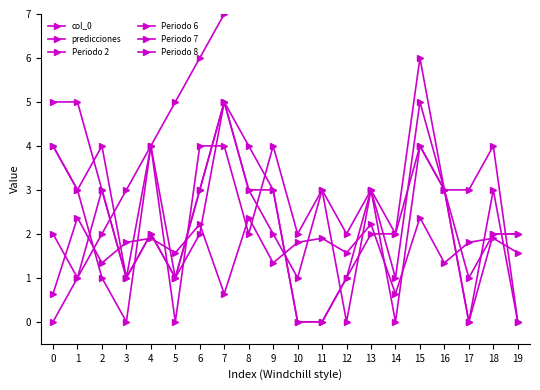

Reading left to right, list all the values displayed in this chart.

col_0: 0.0	1.0	2.0	3.0	4.0	5.0	6.0	7.0	8.0	9.0	10.0	11.0	12.0	13.0	14.0	15.0	16.0	17.0	18.0	19.0
predicciones: 0.6	2.4	1.3	1.8	1.9	1.6	2.2	0.6	2.4	1.3	1.8	1.9	1.6	2.2	0.6	2.4	1.3	1.8	1.9	1.6
Periodo 2: 2.0	1.0	3.0	1.0	2.0	1.0	3.0	5.0	4.0	3.0	0.0	0.0	1.0	2.0	2.0	4.0	3.0	0.0	3.0	0.0
Periodo 6: 5.0	5.0	3.0	1.0	2.0	1.0	2.0	5.0	3.0	3.0	0.0	0.0	1.0	3.0	1.0	5.0	3.0	0.0	2.0	2.0
Periodo 7: 4.0	3.0	1.0	0.0	4.0	1.0	3.0	5.0	3.0	2.0	1.0	3.0	0.0	3.0	0.0	4.0	3.0	1.0	2.0	2.0
Periodo 8: 4.0	3.0	4.0	1.0	4.0	0.0	4.0	4.0	2.0	4.0	2.0	3.0	2.0	3.0	2.0	6.0	3.0	3.0	4.0	0.0